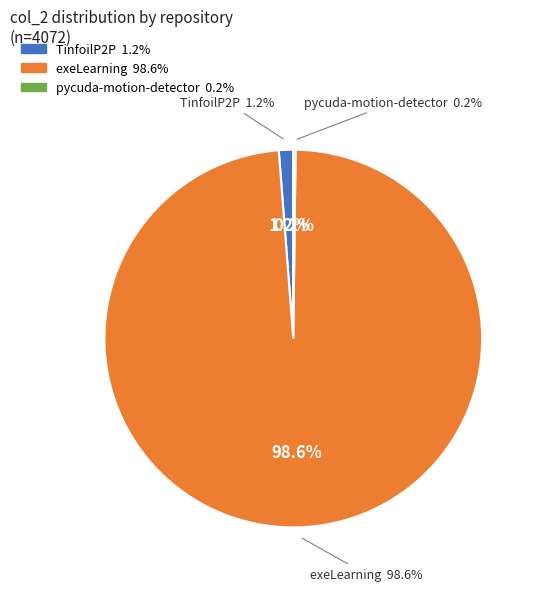

What is the smallest slice in the pie chart?

/asamarin/pycuda-motion-detector